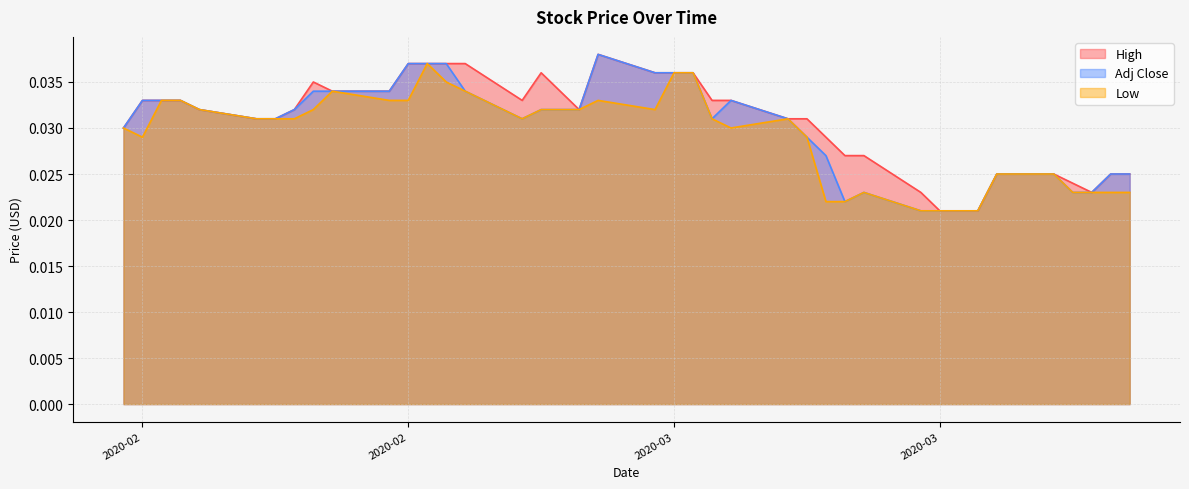

What position from the left is 2020-03-31?

37